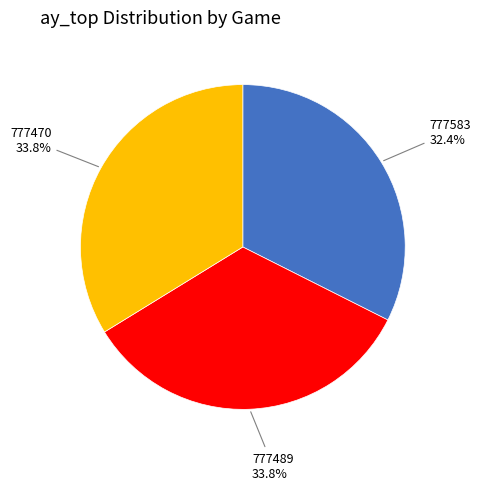

Is there a majority slice in this chart?

No